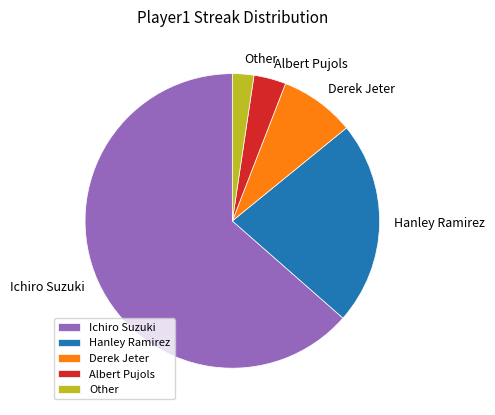

How many segments does this pie chart have?

5